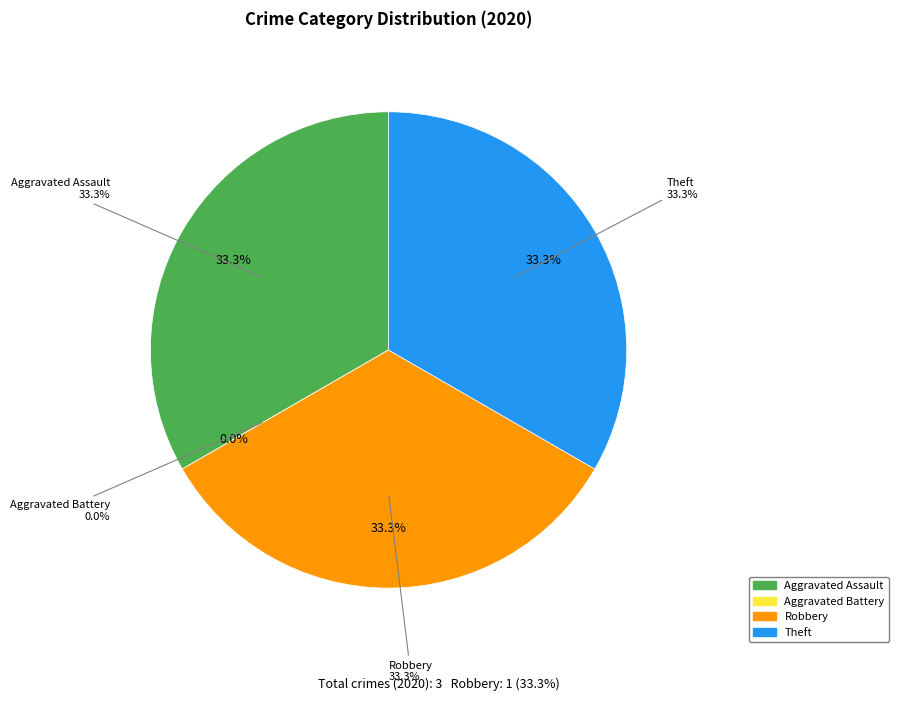

What percentage do Theft and Aggravated Battery together represent?

33.3%